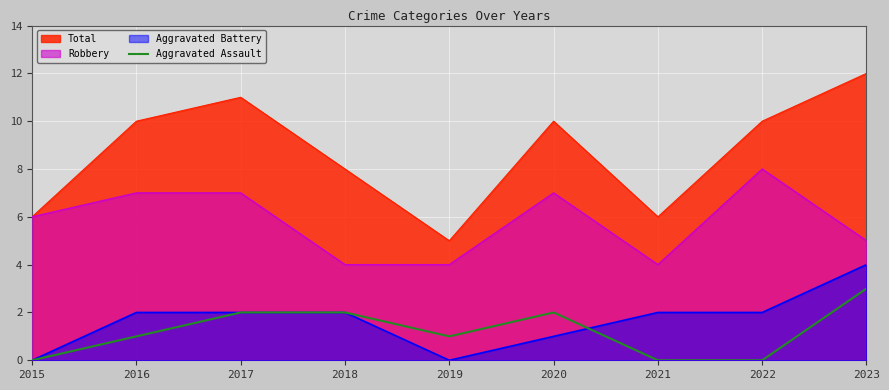

At which category does the chart reach its peak across all series?

2023